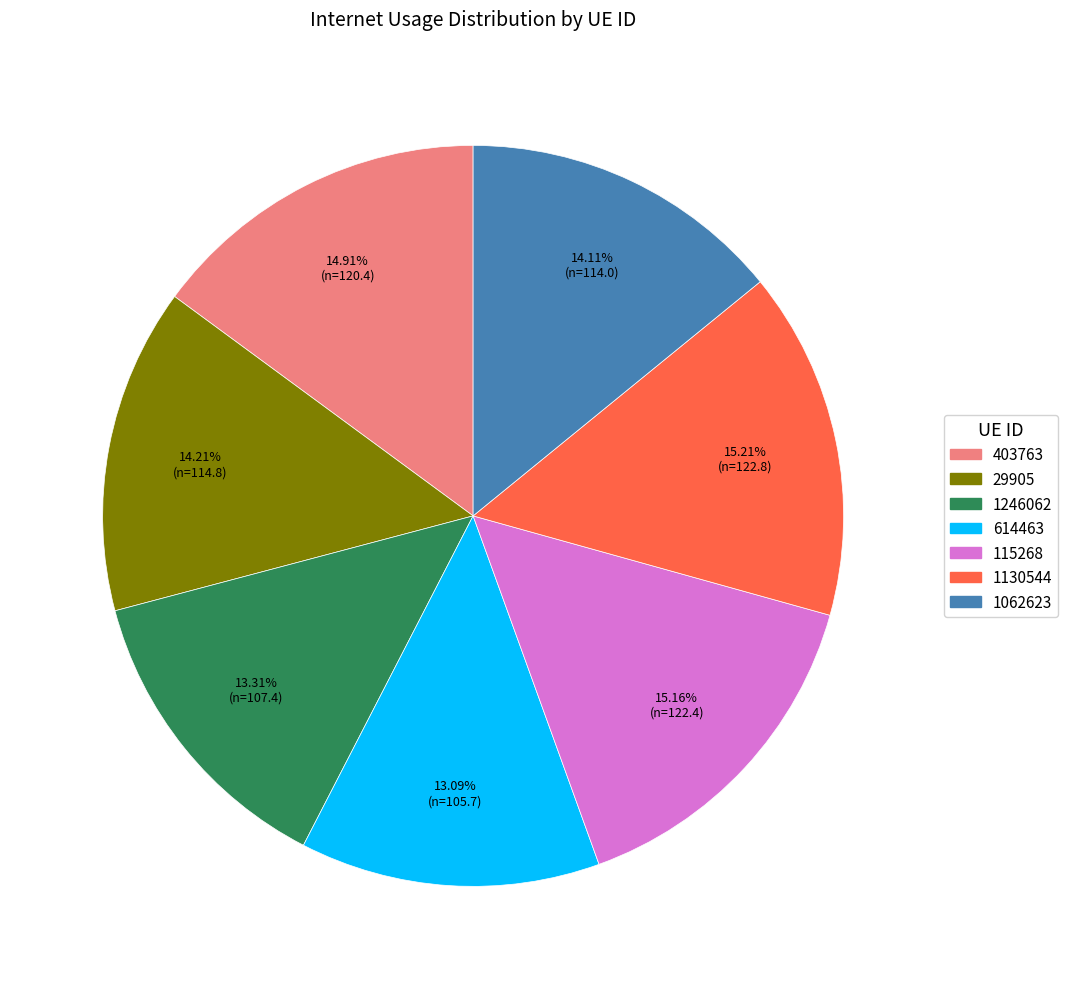

The 29905 slice represents 14% of the pie. True or false?

True